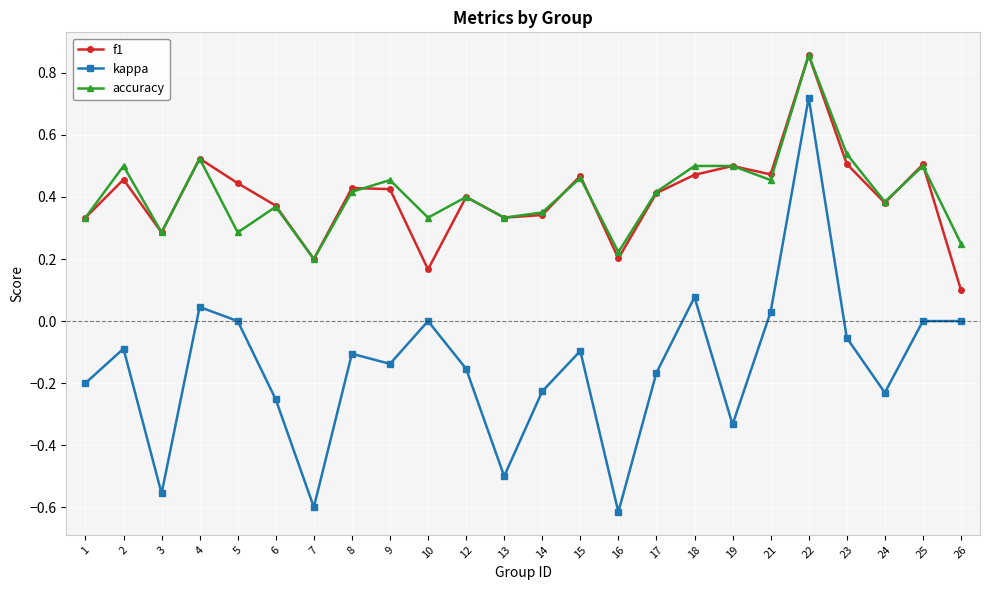

True or false: f1 and kappa intersect in this chart.

False